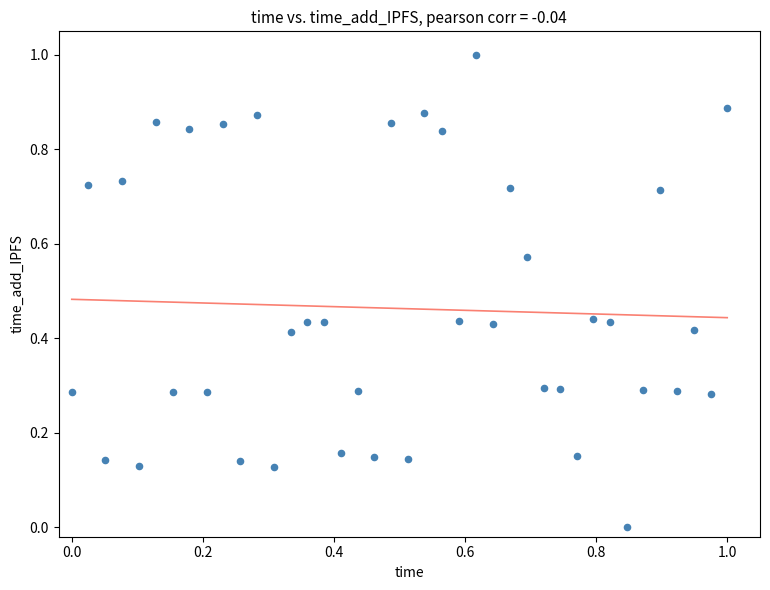

What is the range of X values (max minus min)?

1.0